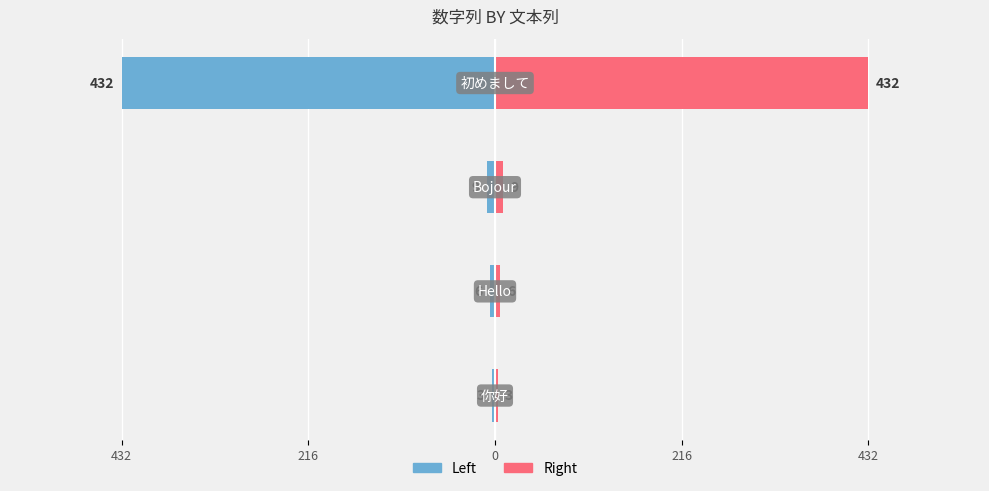

What is the greatest value displayed?

432